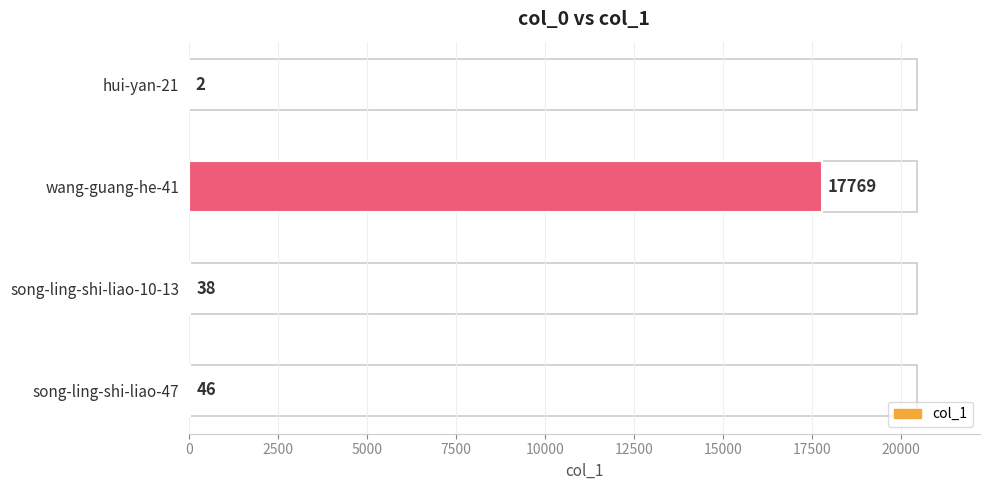

At which category does the chart reach its peak across all series?

wang-guang-he-41